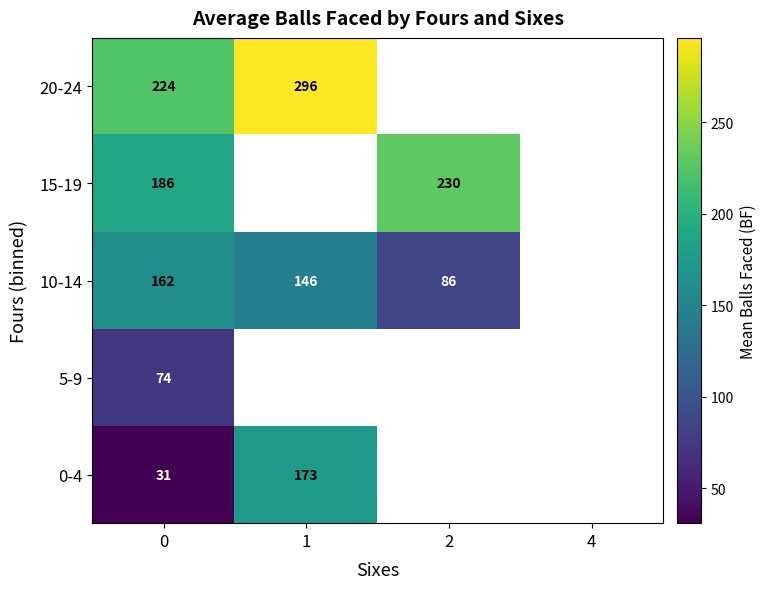

At how many categories does at least one series exceed 203?

3